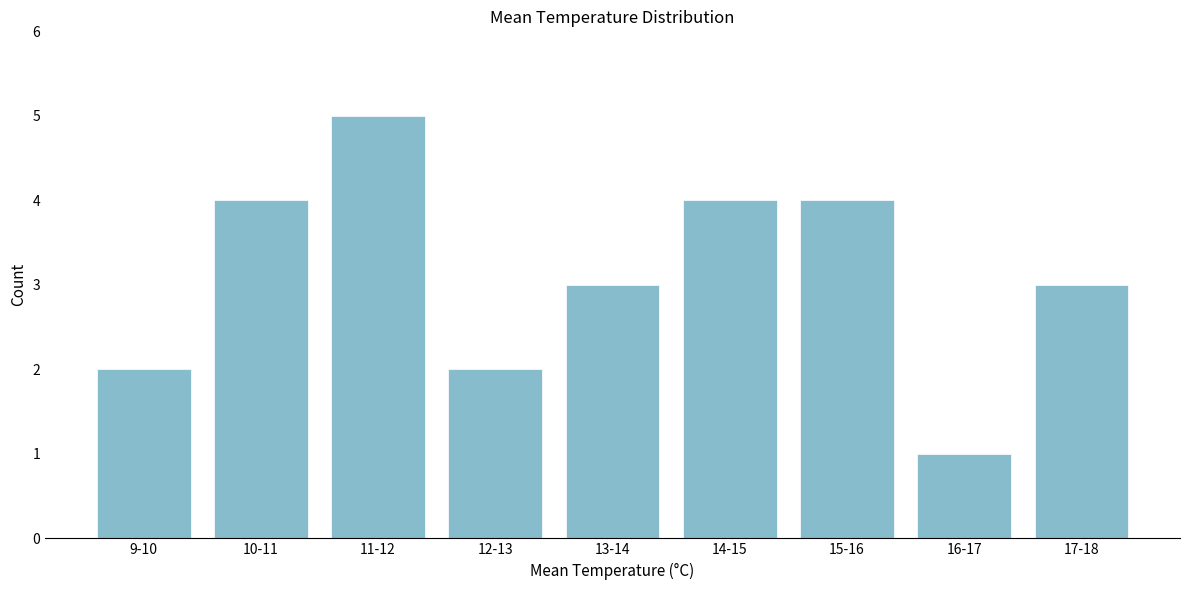

Reading left to right, extract all data points from this chart.

2	4	5	2	3	4	4	1	3